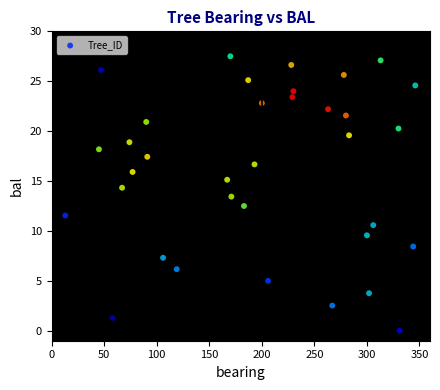

What is the range of X values (max minus min)?

333.0